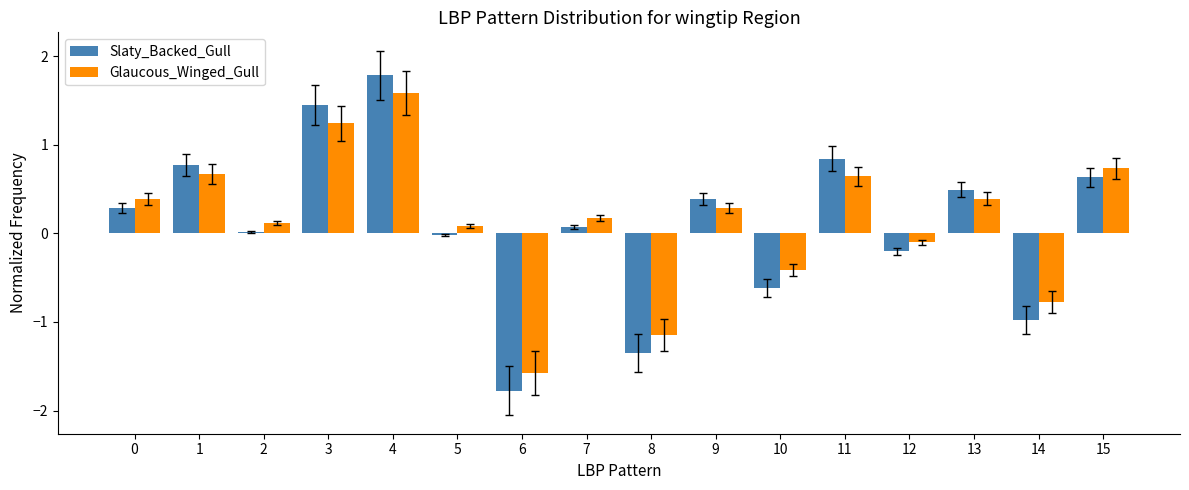

What is the total value across all series at 6?

-3.4